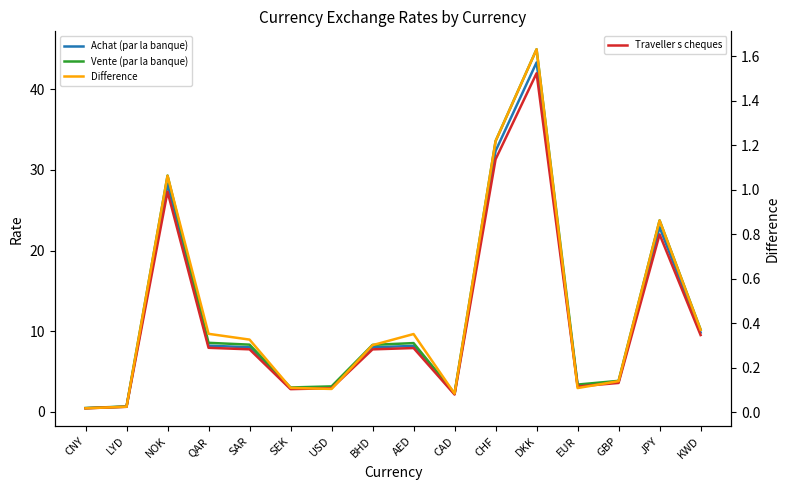

What is the total value across all series at GBP?

11.2